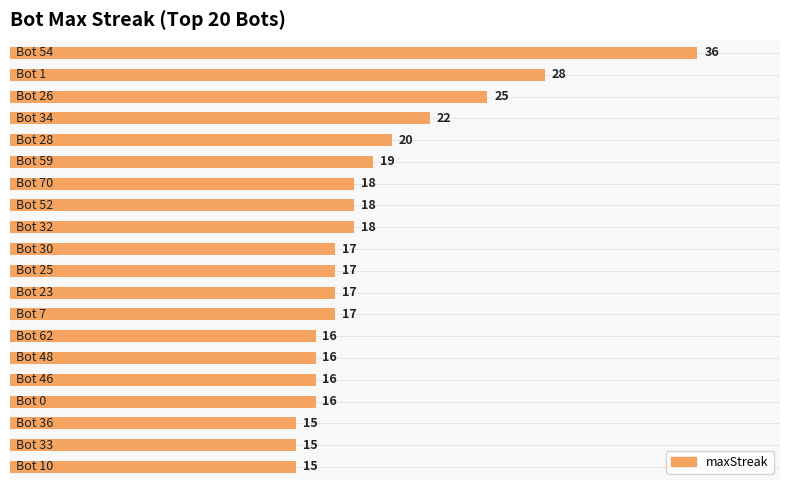

At which category does the chart reach its minimum across all series?

36